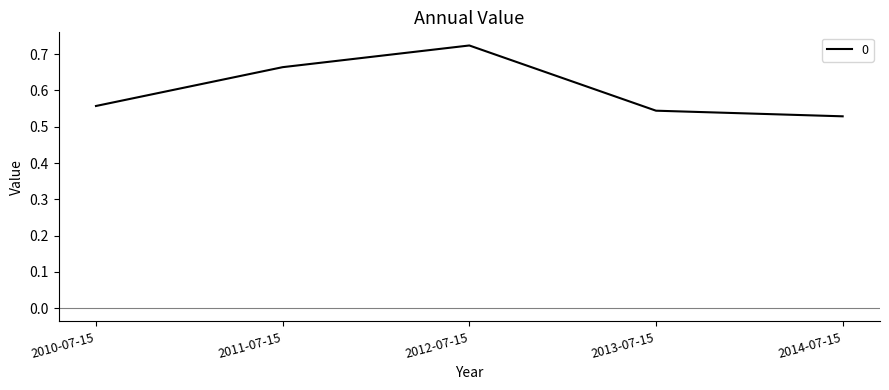

What is the sum of the values at 2013-07-15 and 2011-07-15?

1.2